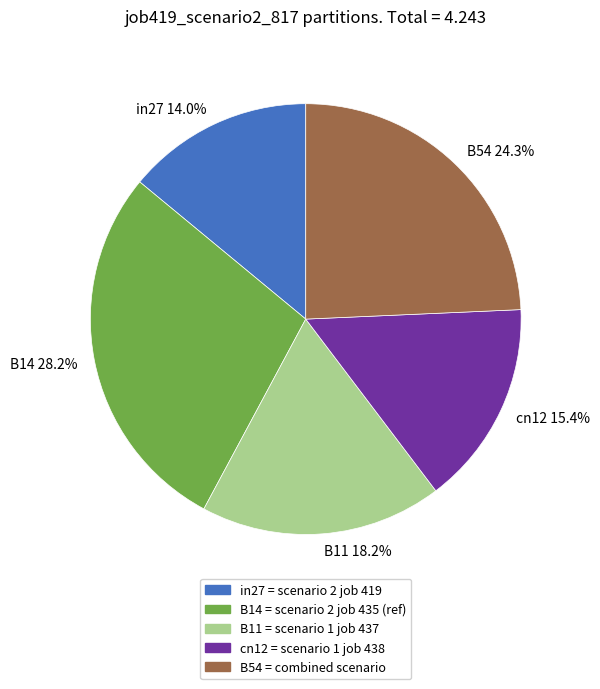

To the nearest percent, what percentage of the pie is cn12?

15%